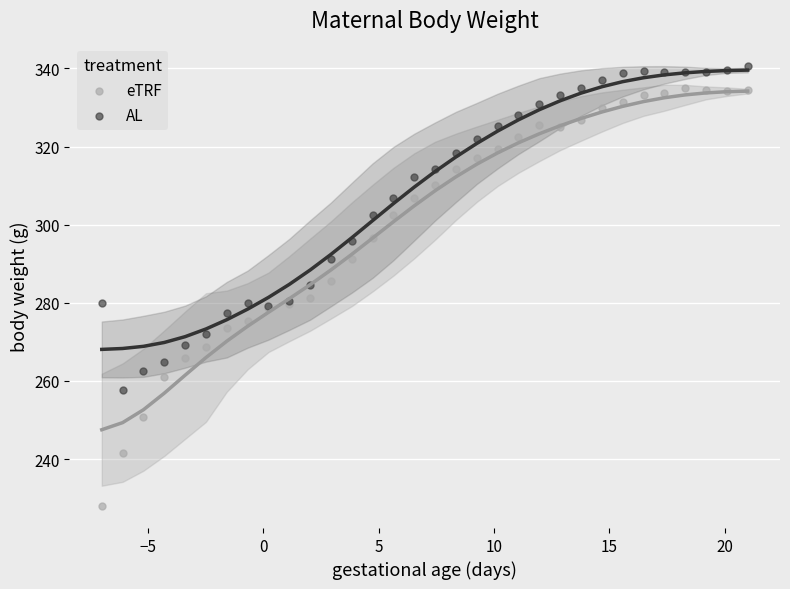

Which series contains the highest Y value?

AL